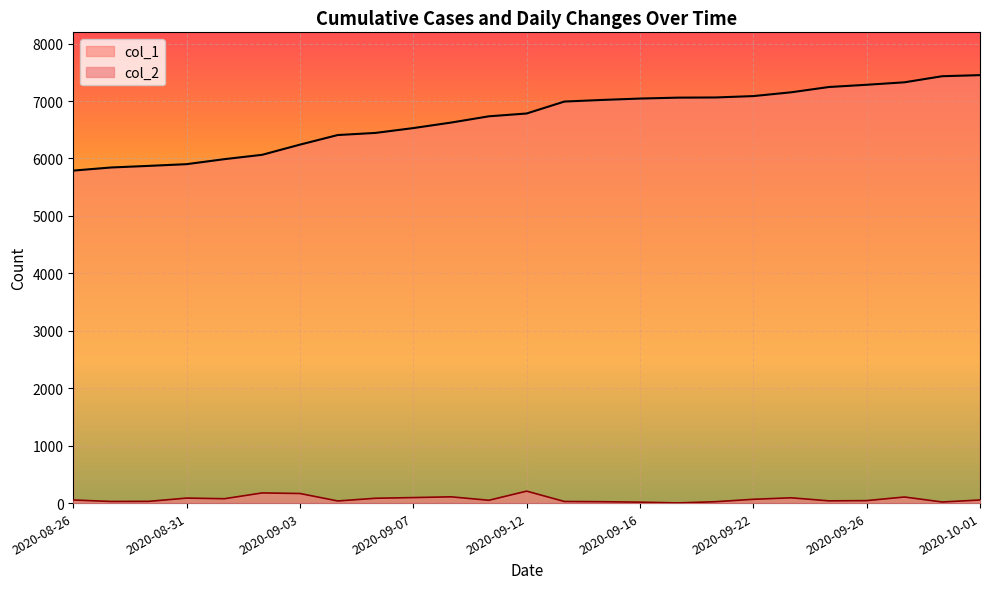

Which series has the widest spread of values?

col_1